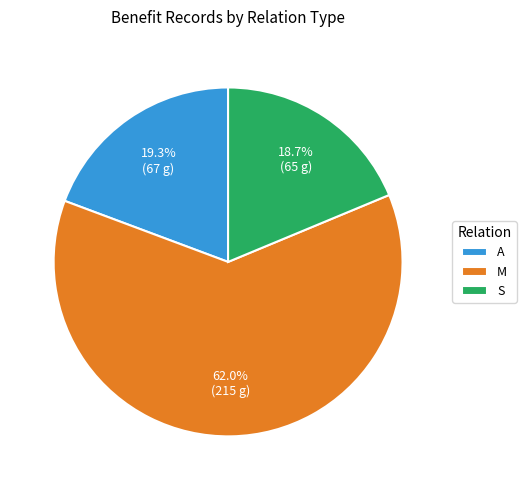

Do S and A together represent more than half of the pie?

No